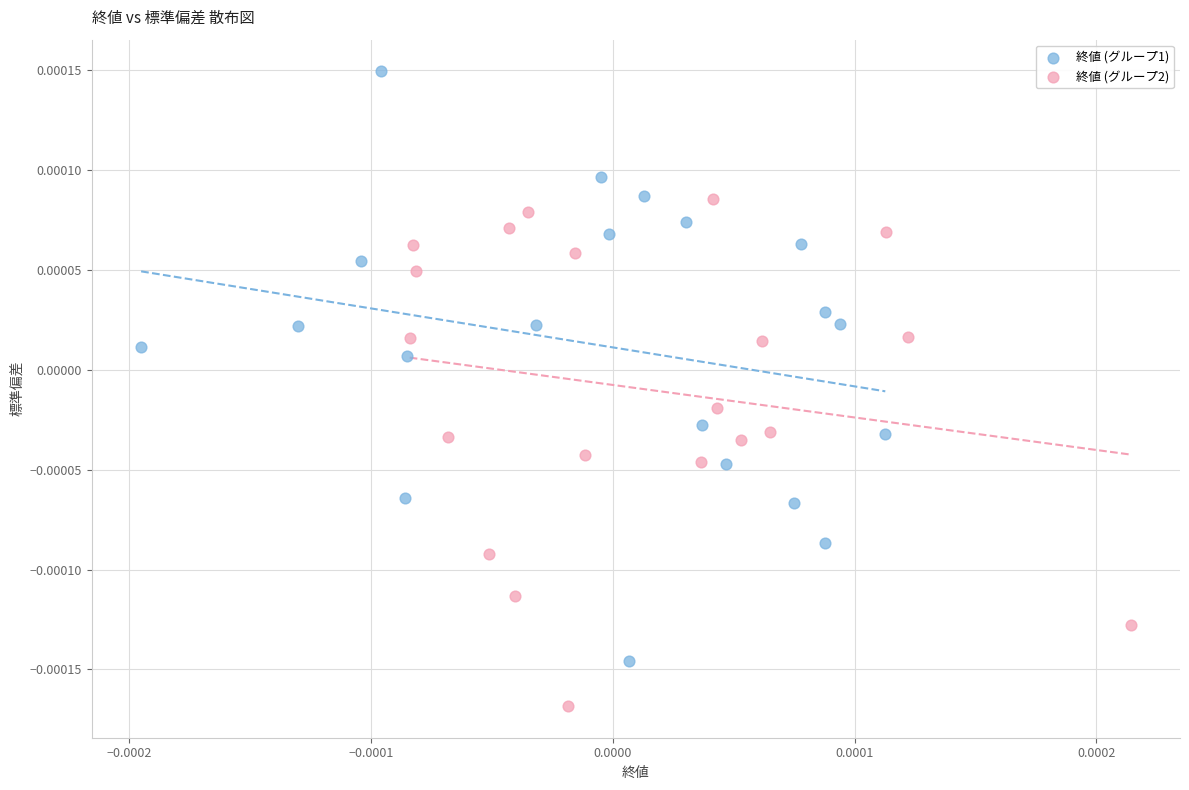

Which series contains the lowest Y value?

終値 (グループ2)